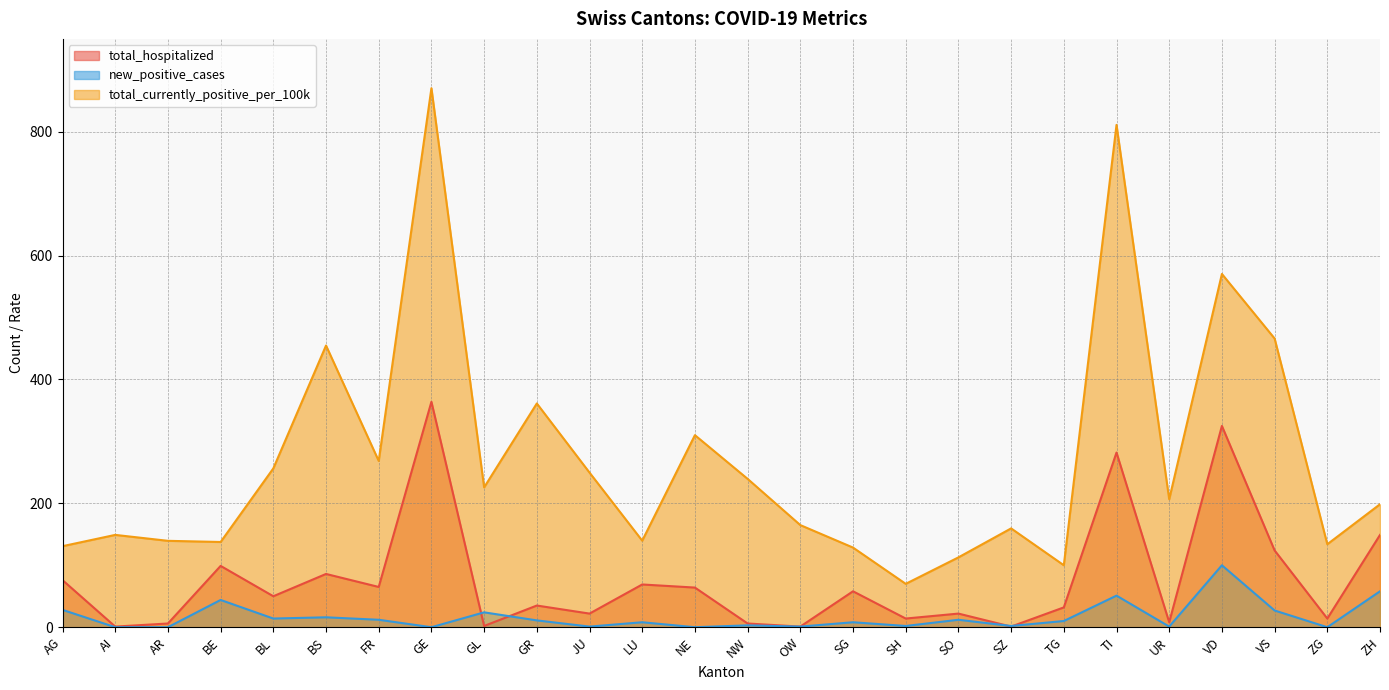

Is the value of new_positive_cases at ZG greater than the value of total_hospitalized at TI?

No